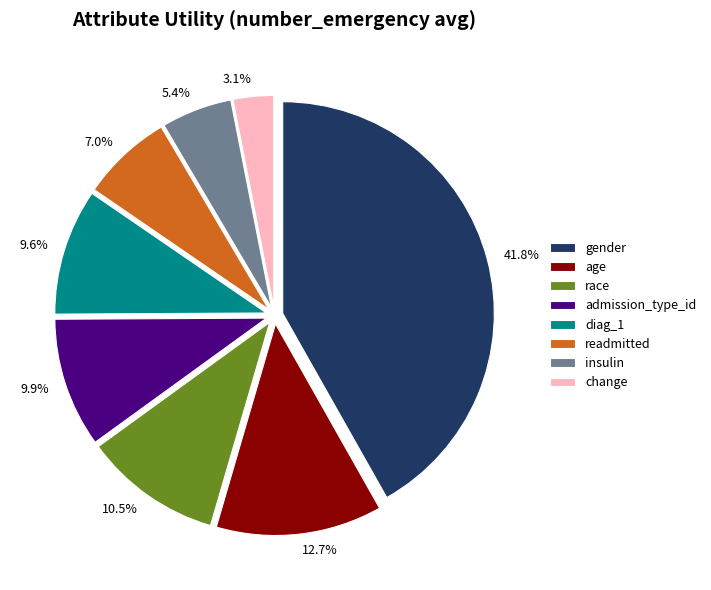

Which category has the smallest portion of the pie?

change